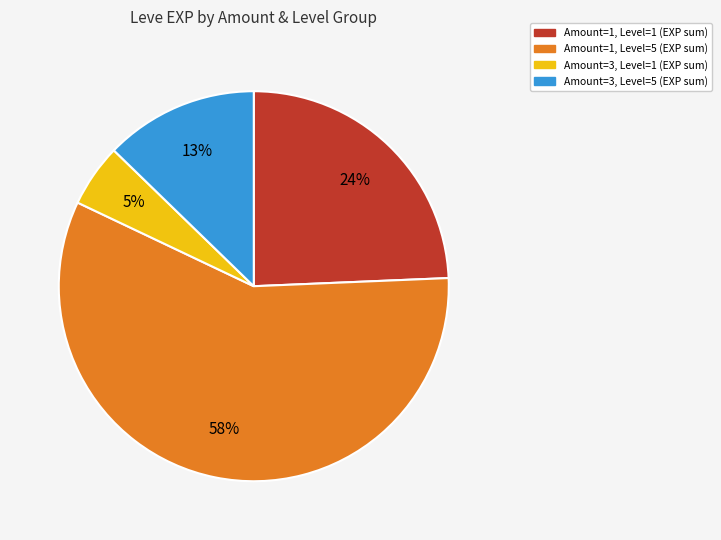

Is there any slice that represents more than half of the pie?

Yes